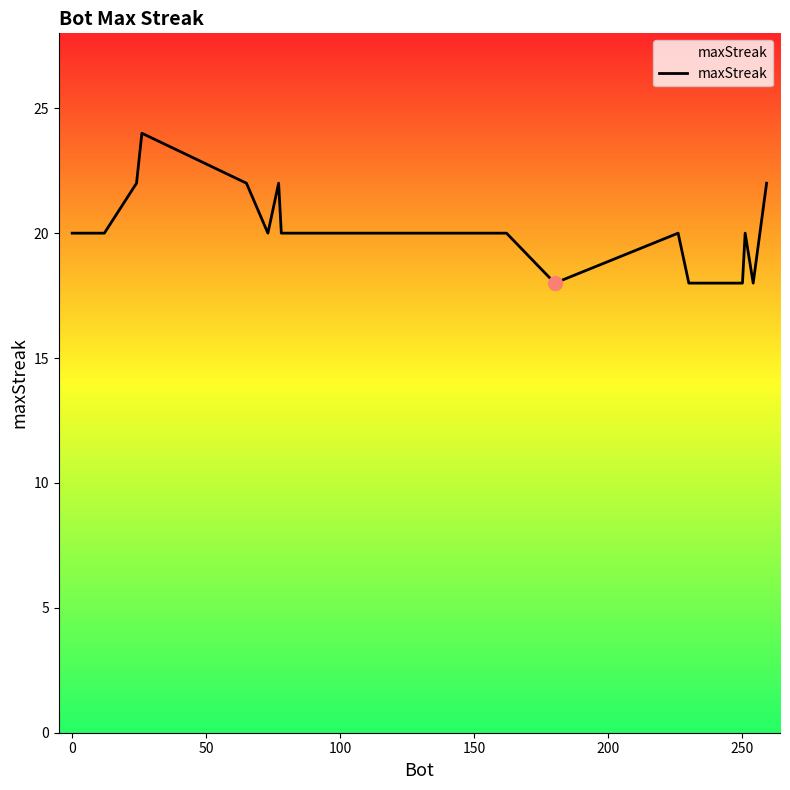

What is the difference between the maximum and minimum values?

6